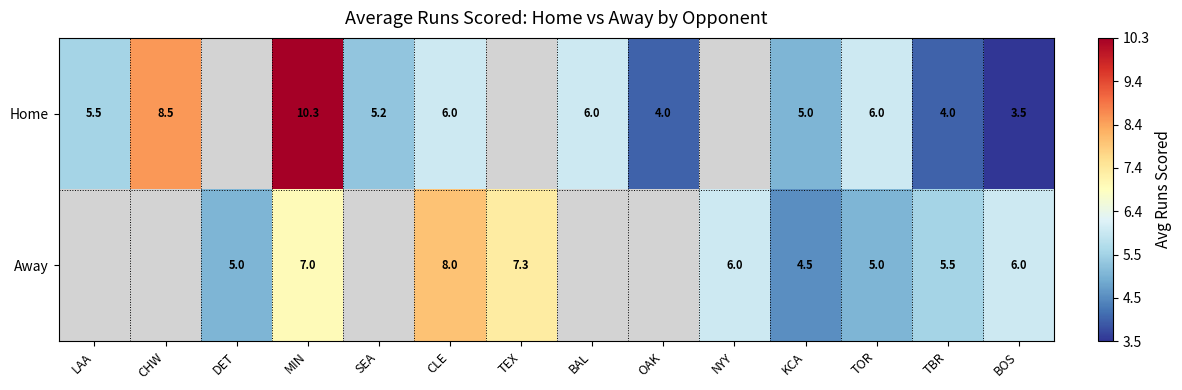

What is the total value across all series at TOR?

11.0